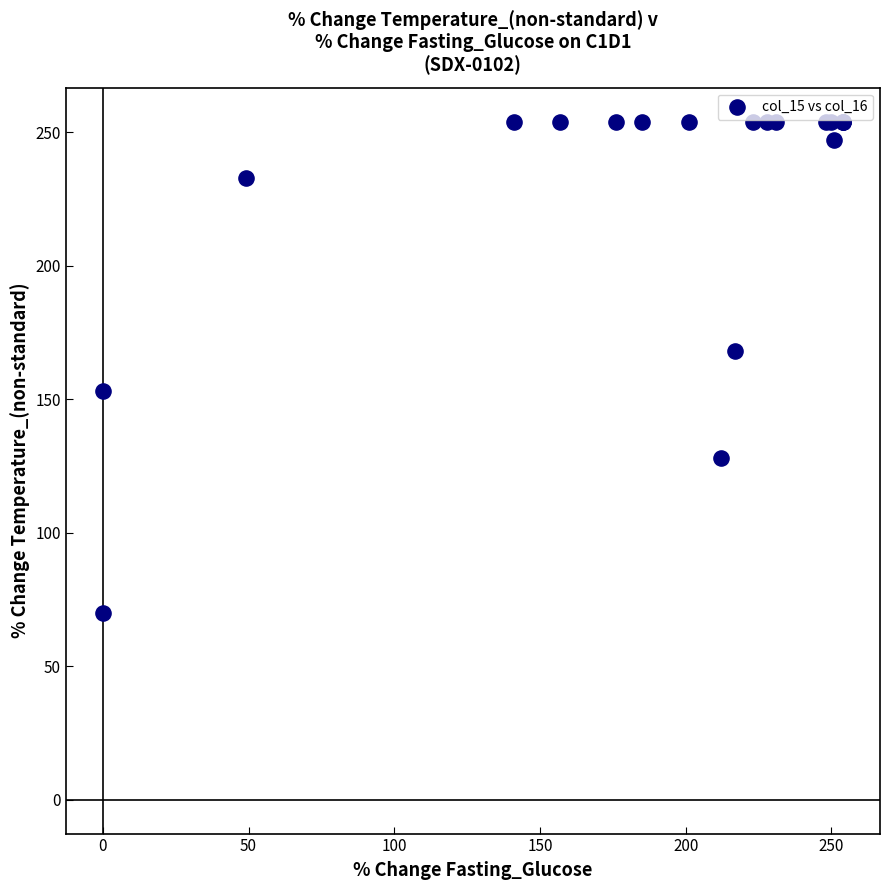

What Y value in the scatter plot is closest to 162?

168